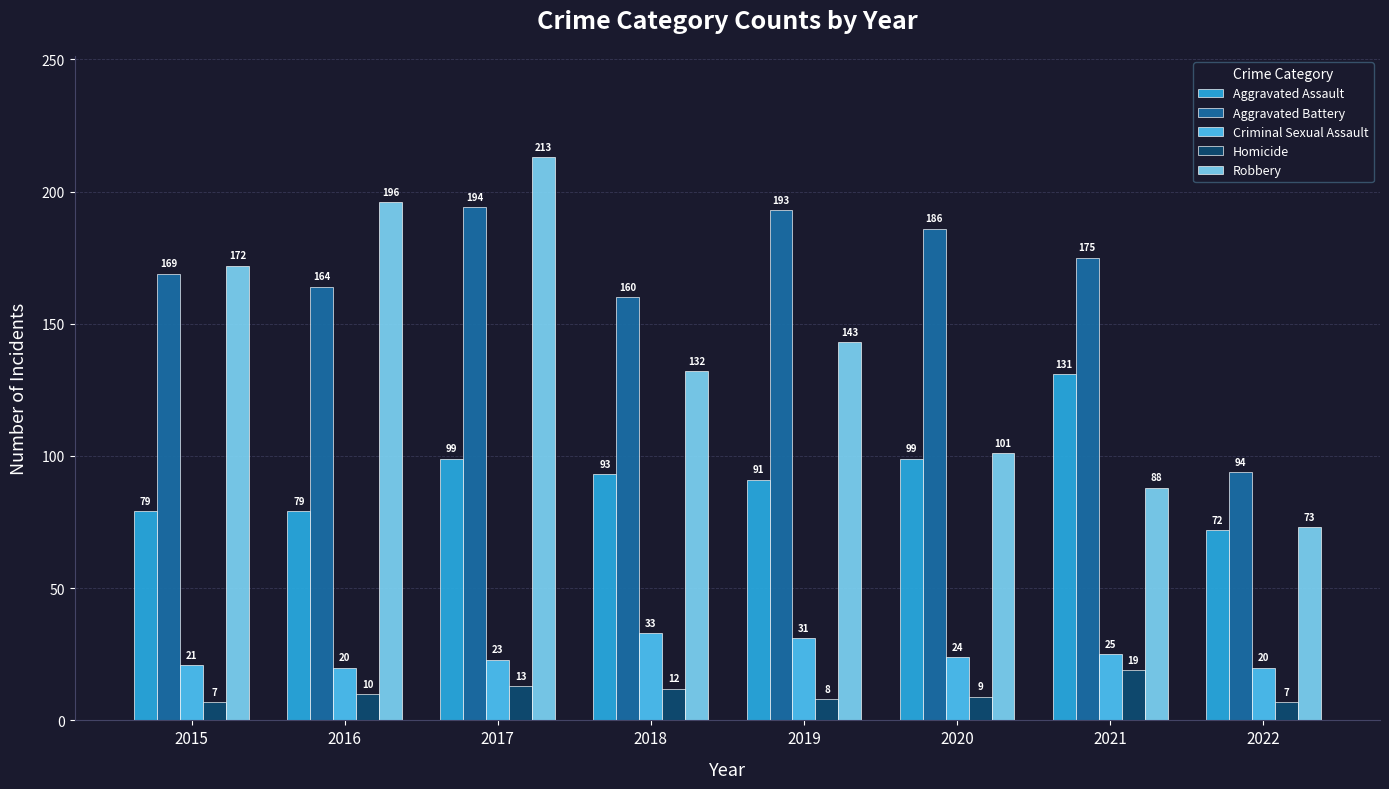

What is the difference between the highest and lowest values at 2016?

186